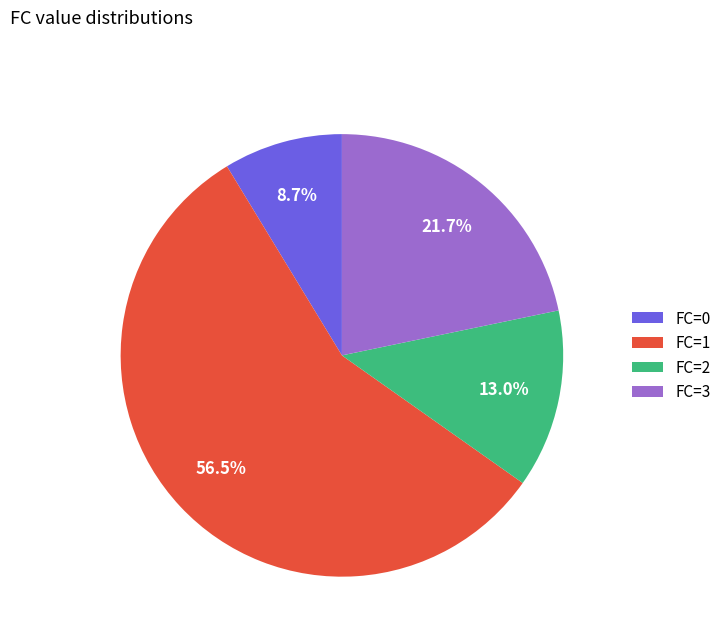

What is the majority slice?

FC=1